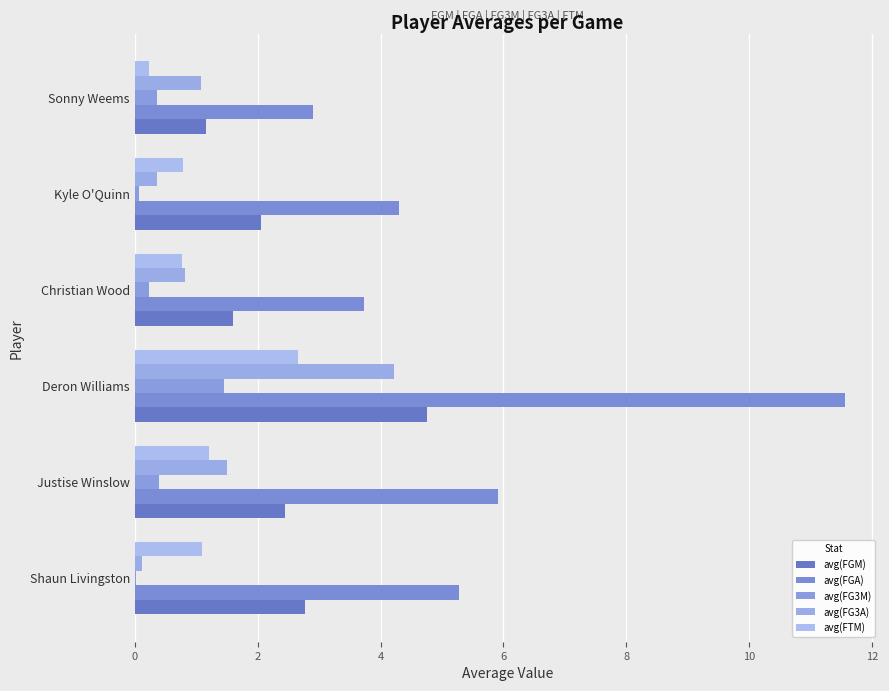

At which category is the sum across all series the highest?

Deron Williams